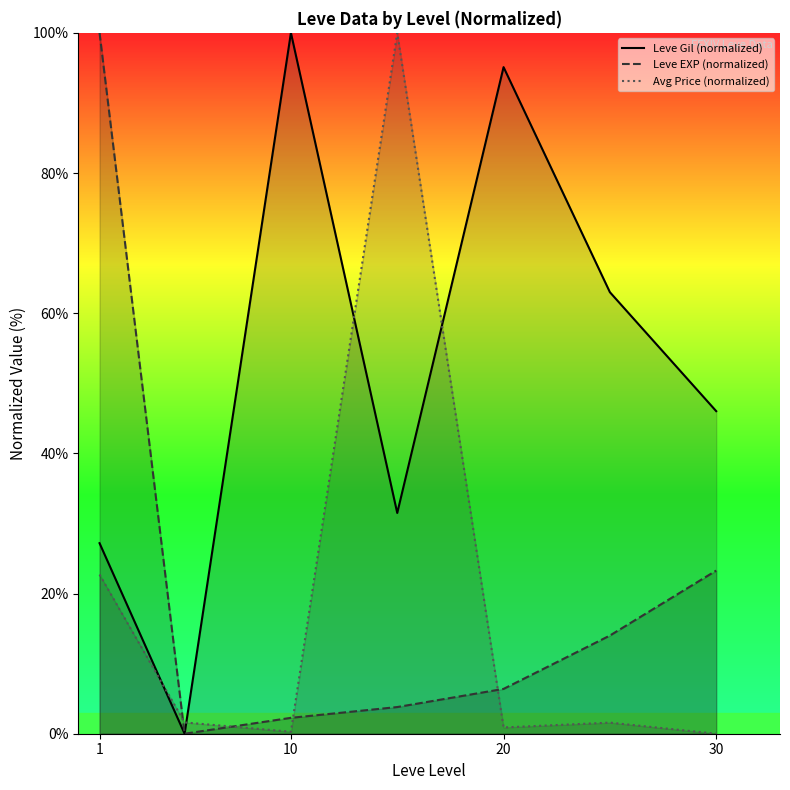

What is the difference between the maximum and second lowest values in the Leve Gil (normalized) series?

72.8